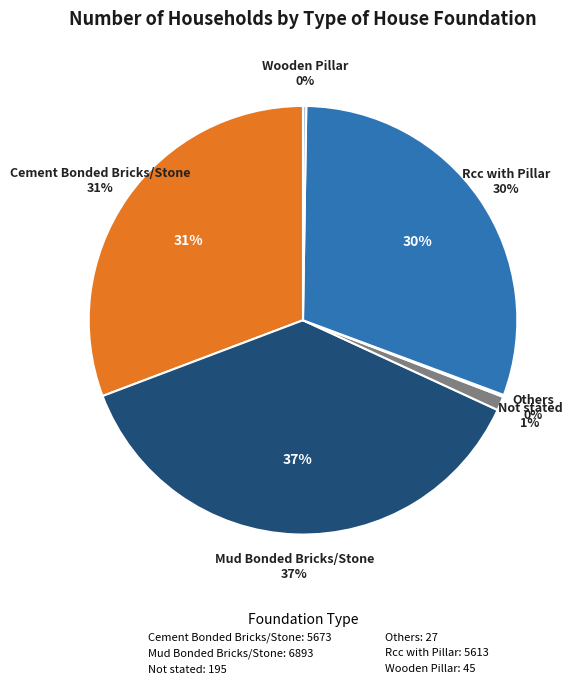

Is it true that Others is 0% of the pie?

True